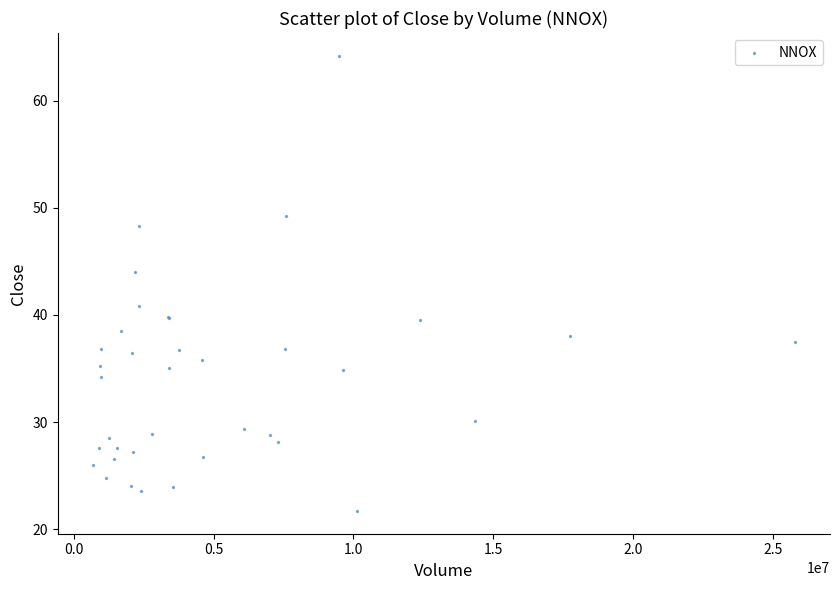

What Y value in the scatter plot is closest to 42?

40.8